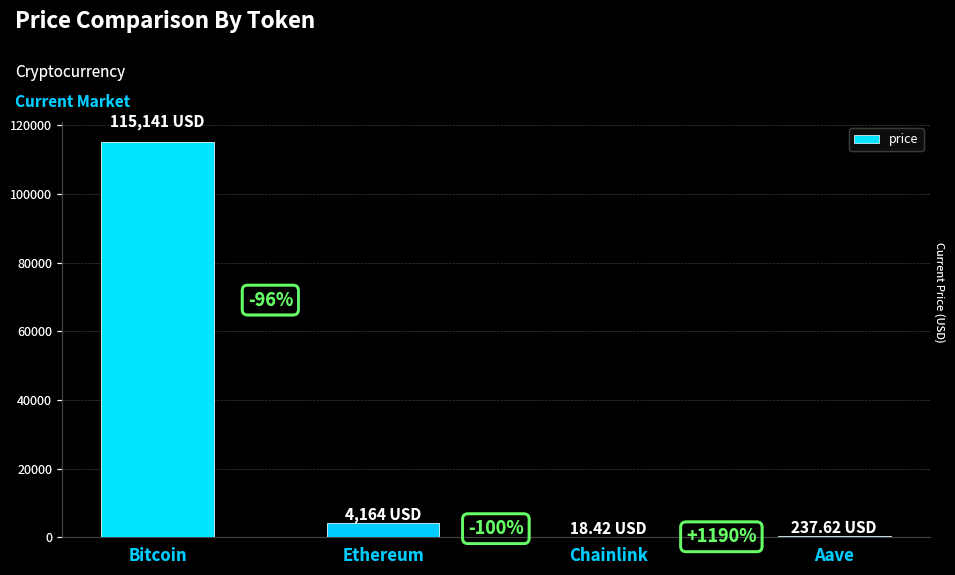

What is the greatest value displayed?

115141.0